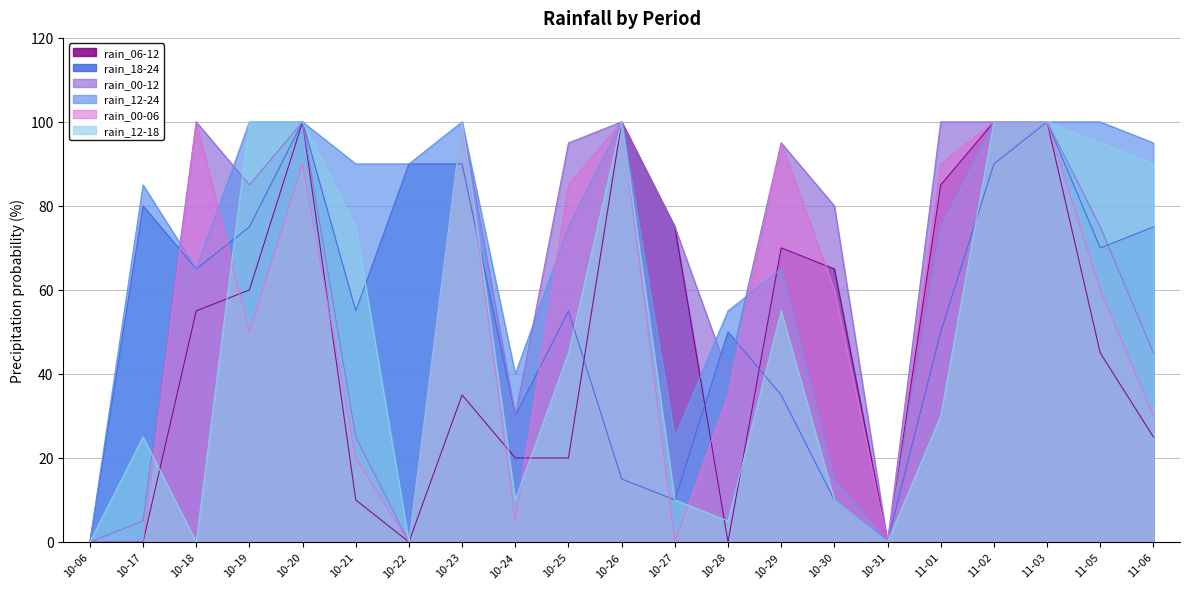

How many interior local peaks does the rain_12-24 series have?

4